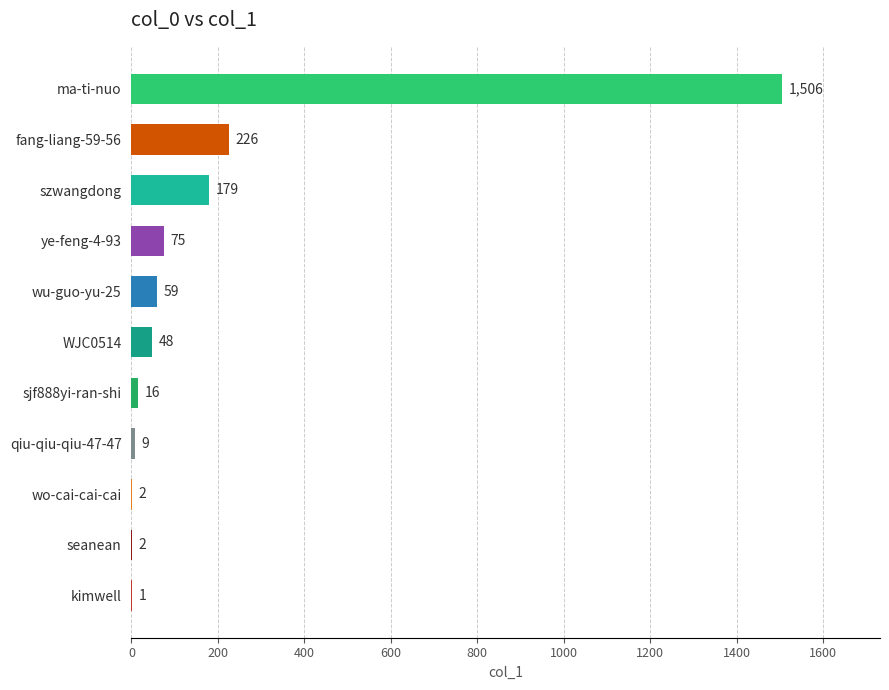

The chart shows a value of 226 at fang-liang-59-56. True or false?

True